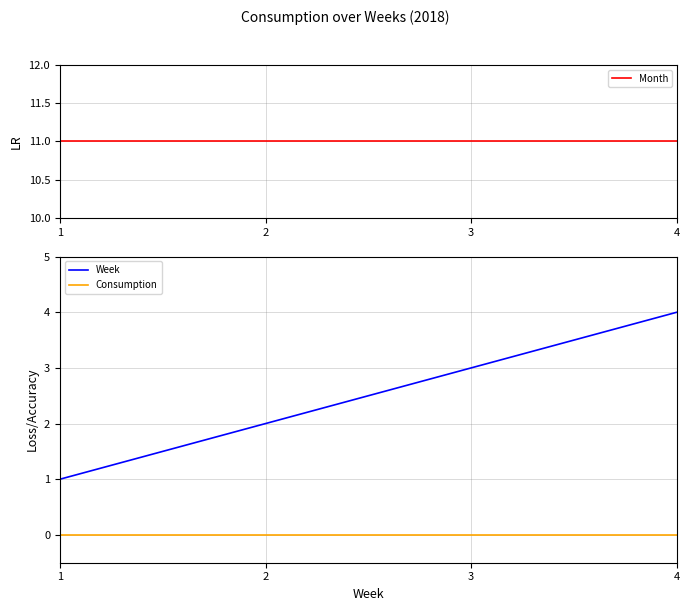

The Month series shows 6 at 2. True or false?

False